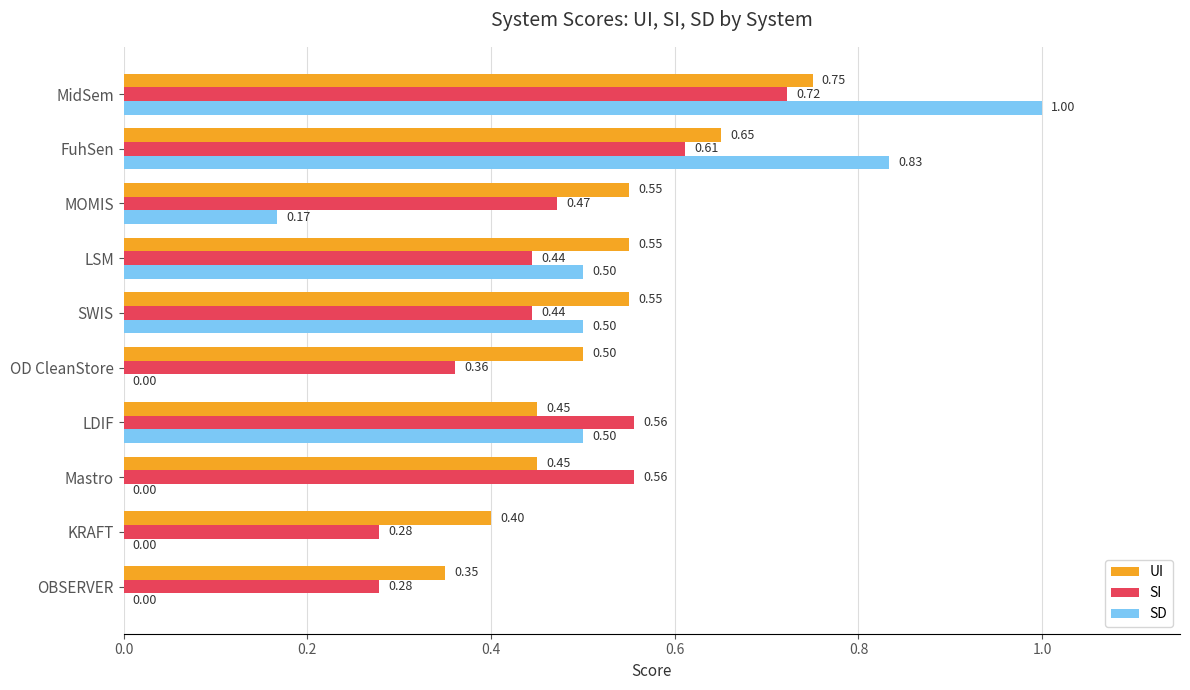

Which series changed the most between OD CleanStore and LSM?

SD